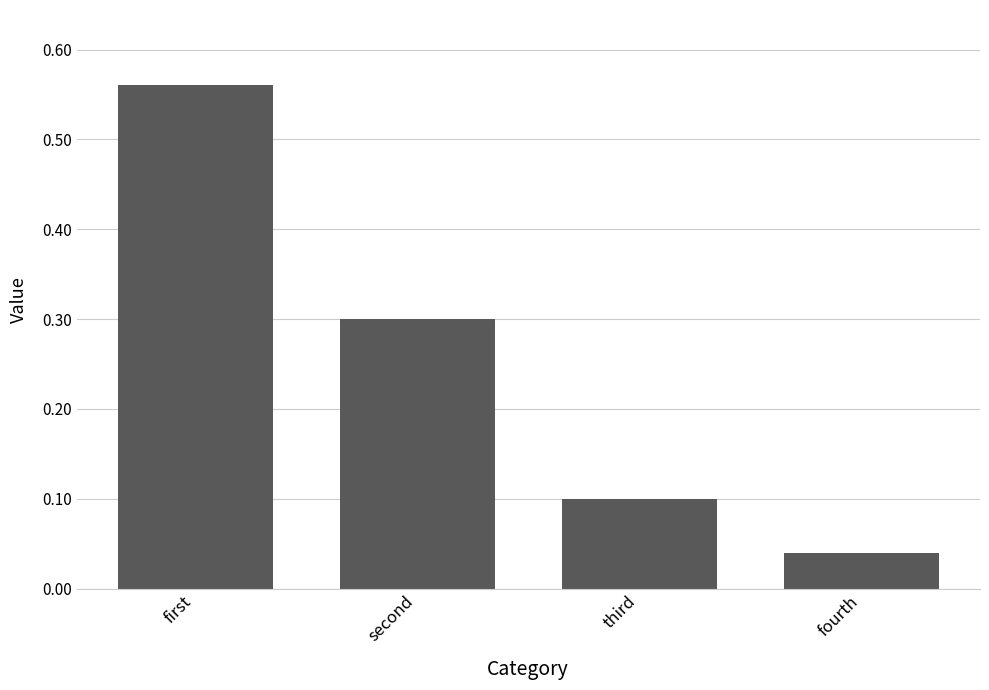

The chart shows a value of 0.3 at second. True or false?

True